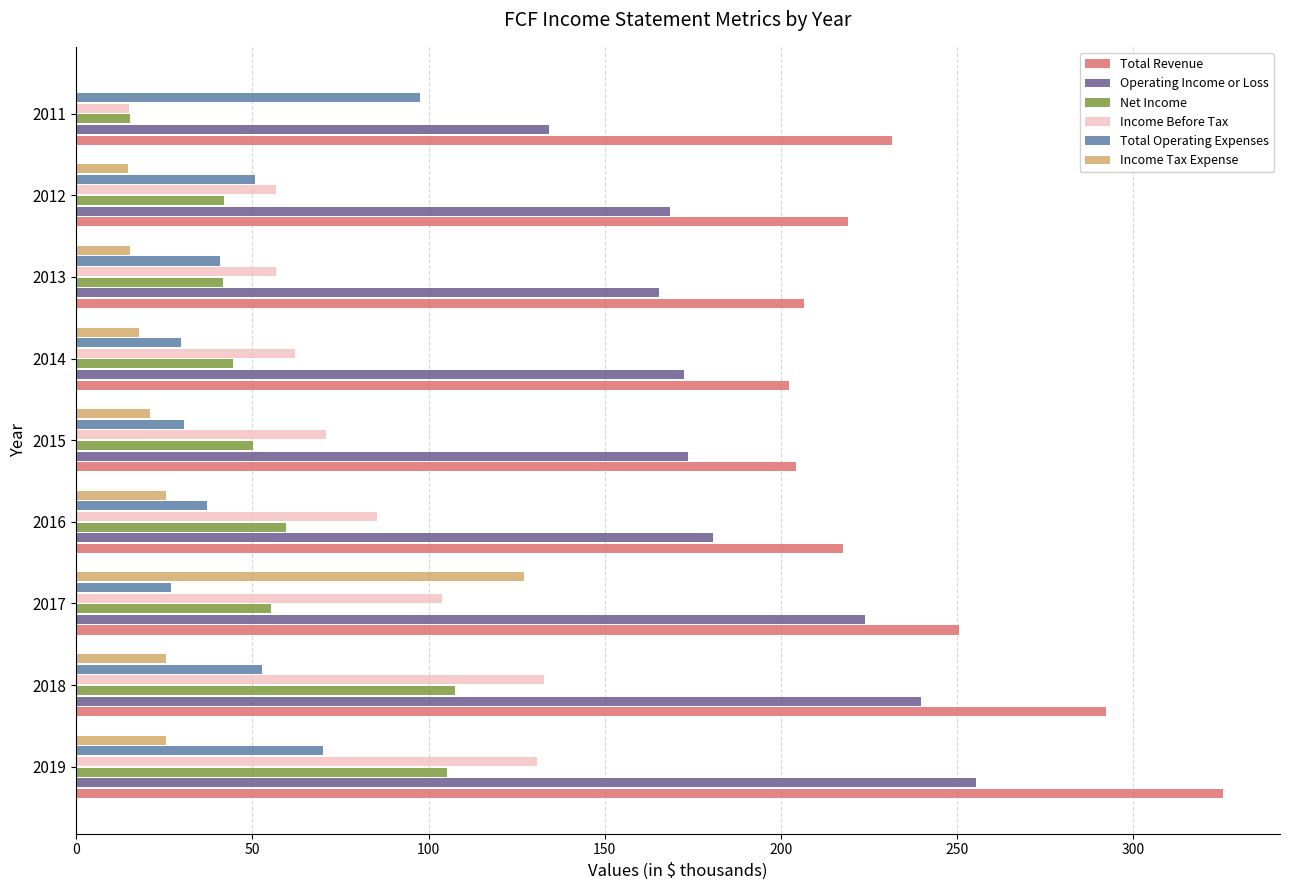

Which label corresponds to the largest value in the chart?

2019